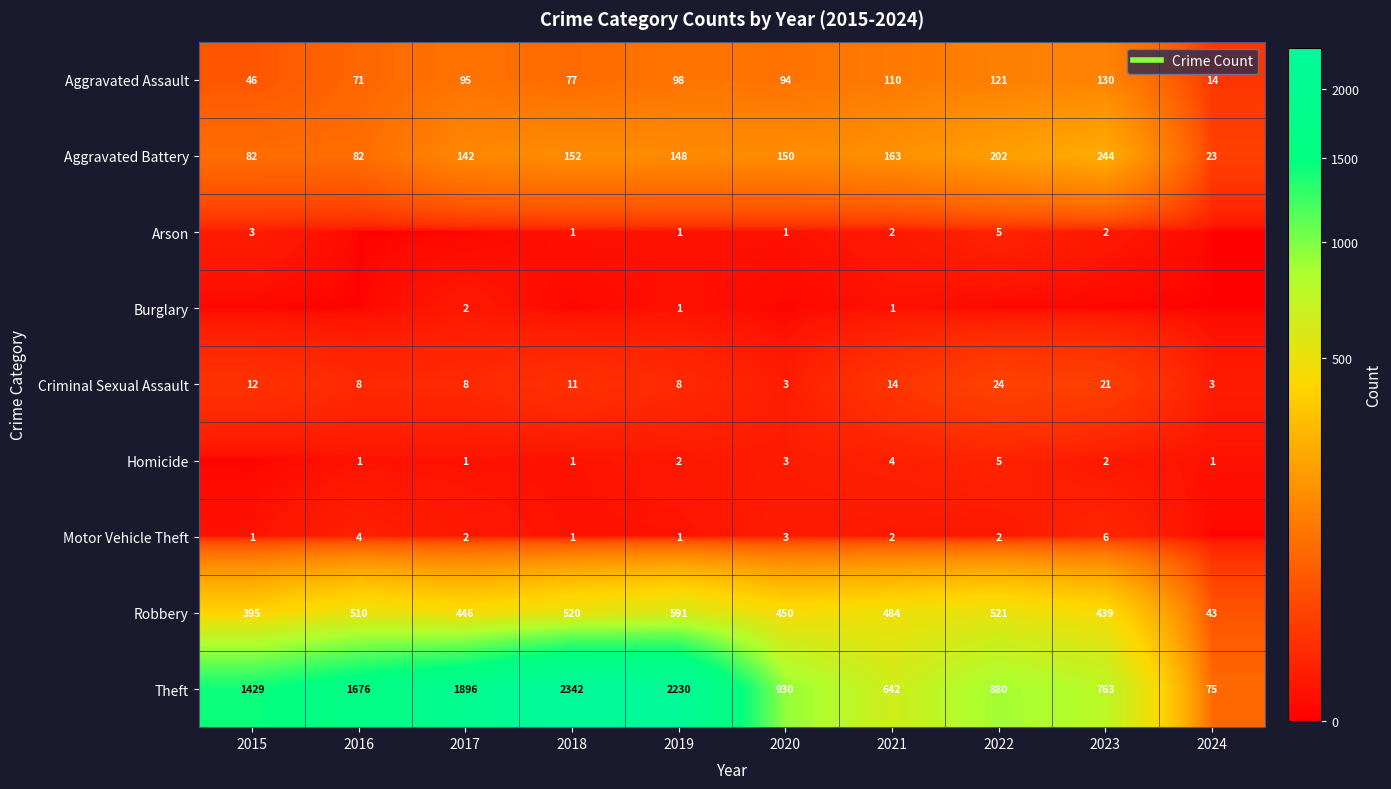

Count the number of data series in this chart.

9